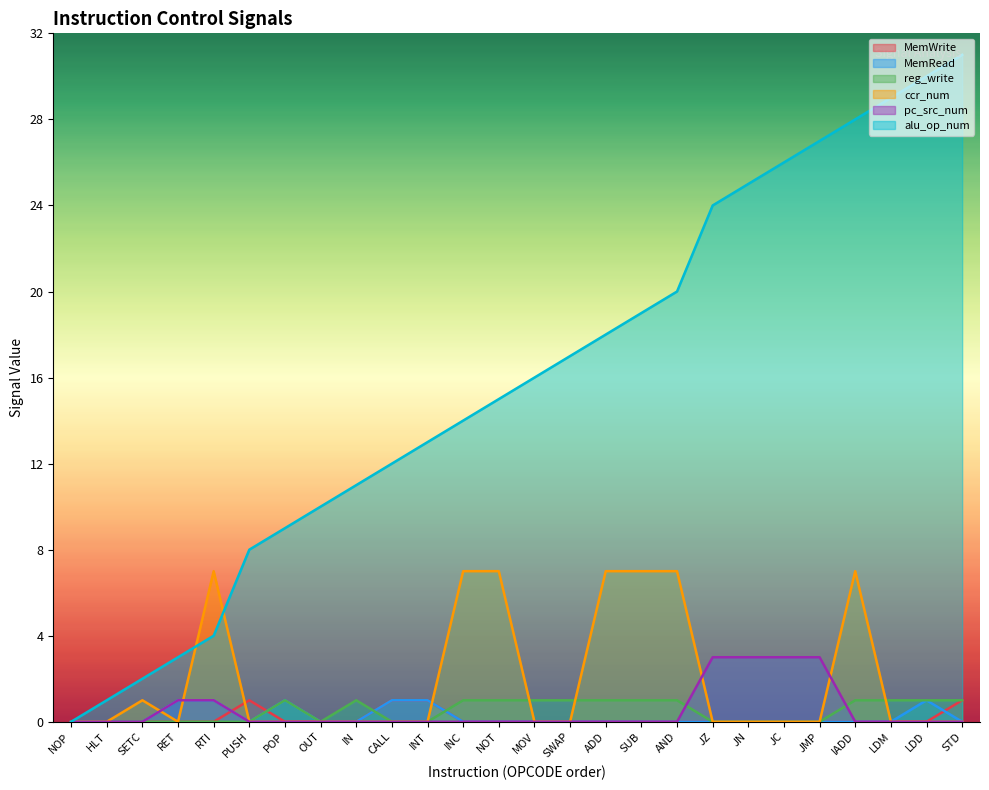

True or false: alu_op_num and MemRead intersect in this chart.

False